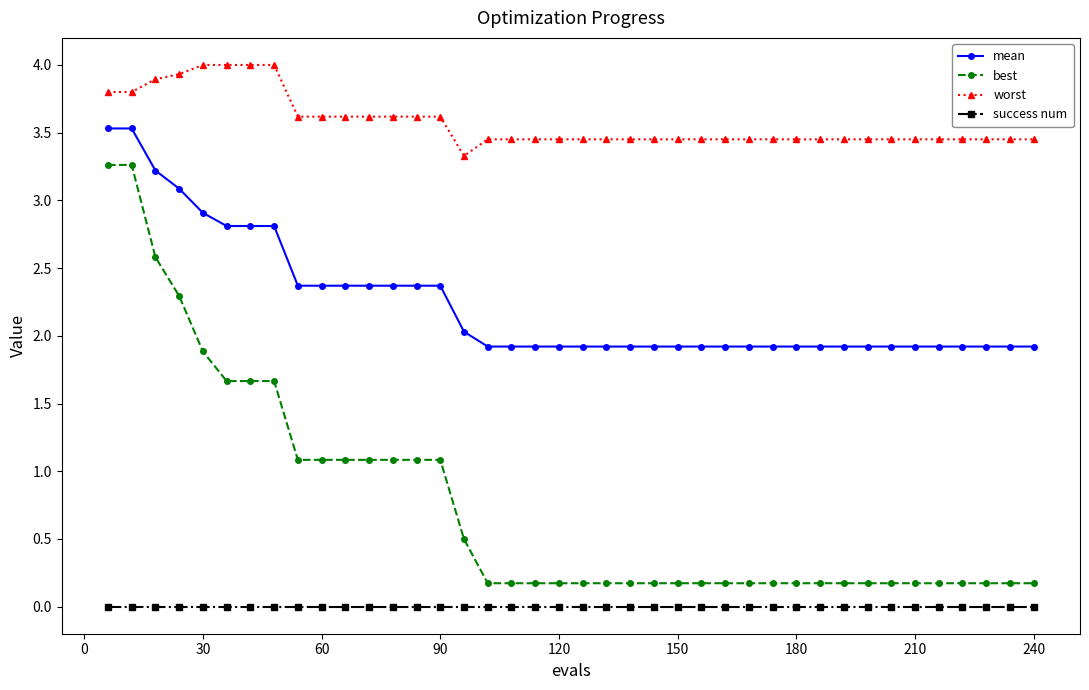

What is the sum of all best values?

30.5